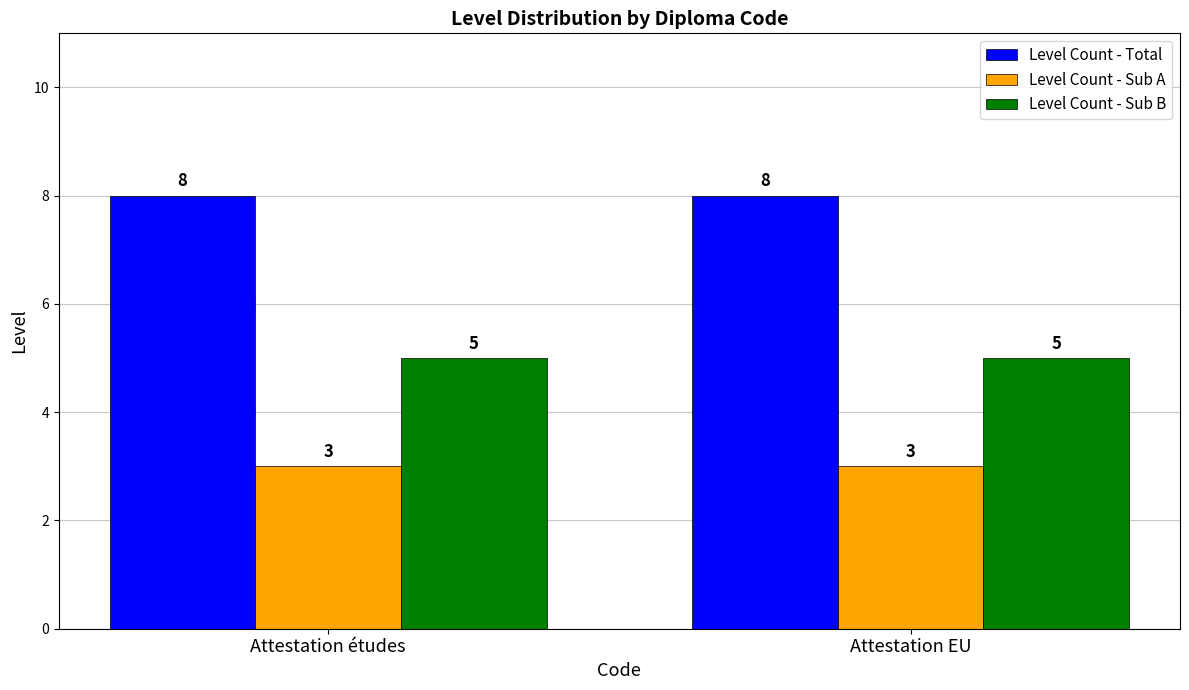

Reading left to right, transcribe all the data shown in this chart.

Level Count - Total: 8	8
Level Count - Sub A: 3	3
Level Count - Sub B: 5	5